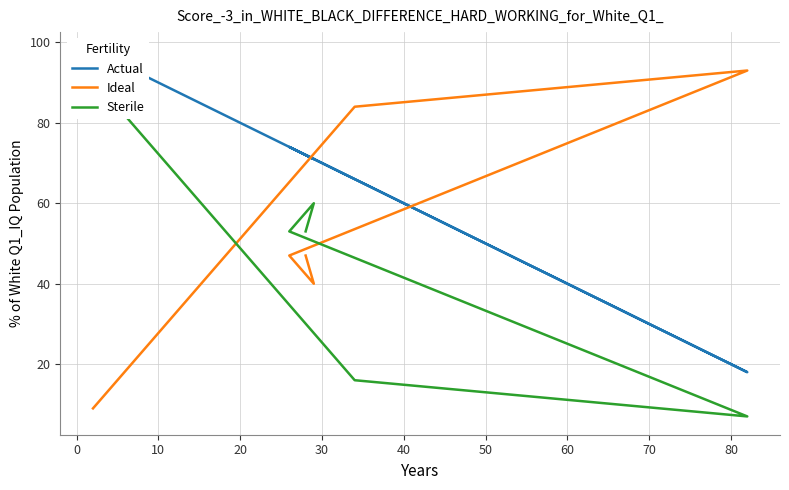

Which series has the largest total across all categories?

Actual